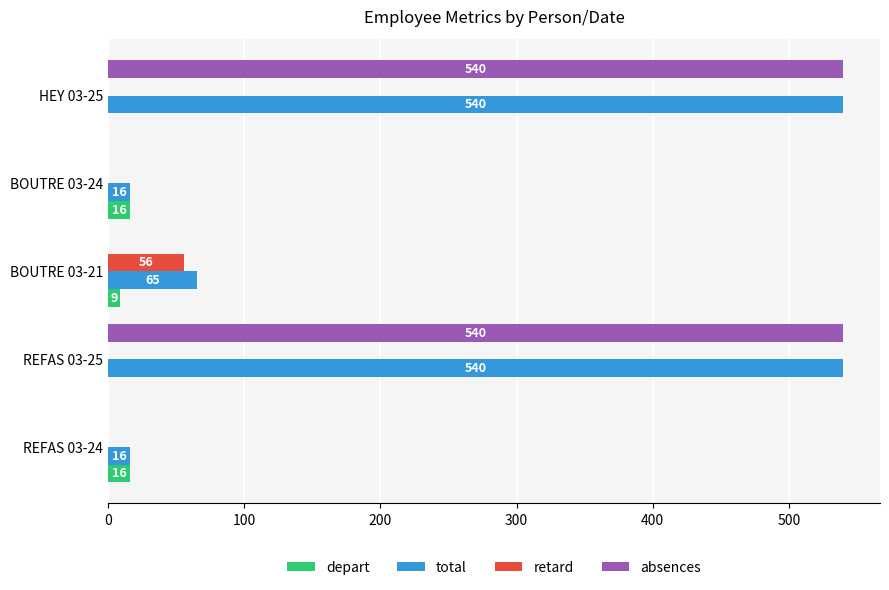

How many depart values are between 0 and 16?

5